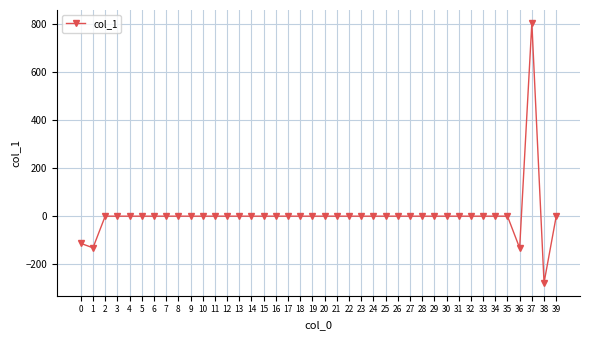

The value at 4 is 0.0. True or false?

True